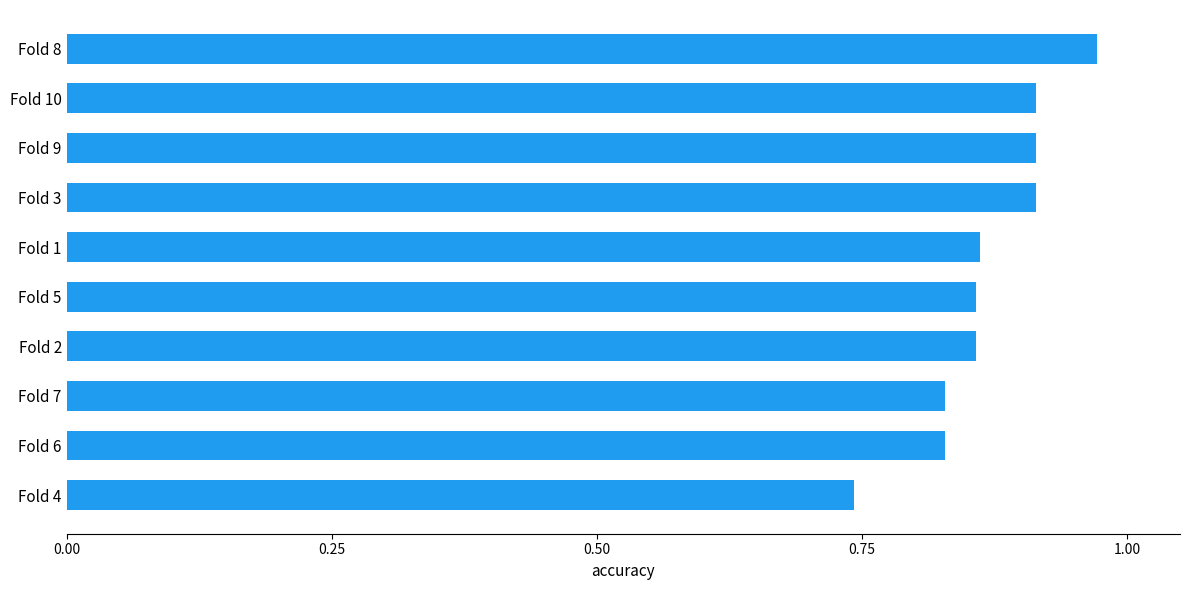

Is it true that the value at Fold 6 is 0.2?

False